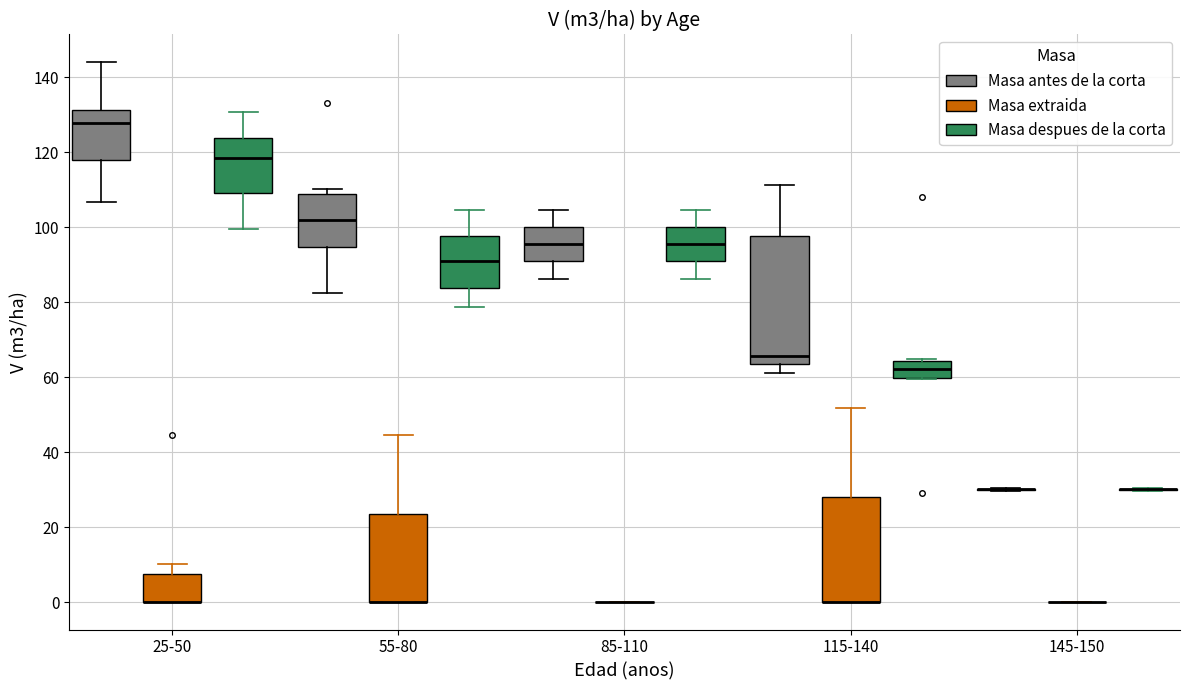

Reading left to right, transcribe this box plot: for each box, give where its median line is, the range the box spans, and where its two whiskers end, as read against the y-axis. The values are not printed on the chart, so give them approximately, as read against the axis.

25-50 (Masa antes de la corta): median 128, box 118 to 132, whiskers 106 to 144
25-50 (Masa extraida): median 0 (drawn on the box's lower edge), box 0 to 8, whiskers 0 to 10
25-50 (Masa despues de la corta): median 118, box 108 to 124, whiskers 100 to 130
55-80 (Masa antes de la corta): median 102, box 94 to 108, whiskers 82 to 110
55-80 (Masa extraida): median 0 (drawn on the box's lower edge), box 0 to 24, whiskers 0 to 44
55-80 (Masa despues de la corta): median 90, box 84 to 98, whiskers 78 to 104
85-110 (Masa antes de la corta): median 96, box 90 to 100, whiskers 86 to 104
85-110 (Masa extraida): box collapsed to a line at 0, whiskers 0 to 0
85-110 (Masa despues de la corta): median 96, box 90 to 100, whiskers 86 to 104
115-140 (Masa antes de la corta): median 66, box 64 to 98, whiskers 62 to 112
115-140 (Masa extraida): median 0 (drawn on the box's lower edge), box 0 to 28, whiskers 0 to 52
115-140 (Masa despues de la corta): median 62, box 60 to 64, whiskers 60 to 64
145-150 (Masa antes de la corta): box collapsed to a line at 30, whiskers 30 to 30
145-150 (Masa extraida): box collapsed to a line at 0, whiskers 0 to 0
145-150 (Masa despues de la corta): box collapsed to a line at 30, whiskers 30 to 30